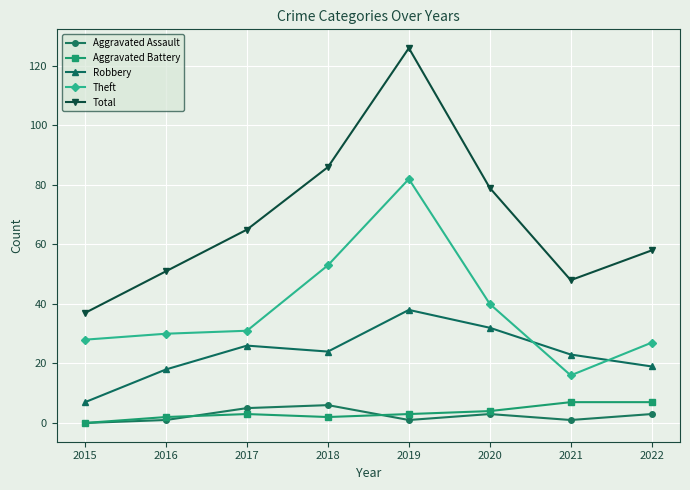

Reading left to right, extract all data points from this chart.

Aggravated Assault: 2015=0	2016=1	2017=5	2018=6	2019=1	2020=3	2021=1	2022=3
Aggravated Battery: 2015=0	2016=2	2017=3	2018=2	2019=3	2020=4	2021=7	2022=7
Robbery: 2015=7	2016=18	2017=26	2018=24	2019=38	2020=32	2021=23	2022=19
Theft: 2015=28	2016=30	2017=31	2018=53	2019=82	2020=40	2021=16	2022=27
Total: 2015=37	2016=51	2017=65	2018=86	2019=126	2020=79	2021=48	2022=58